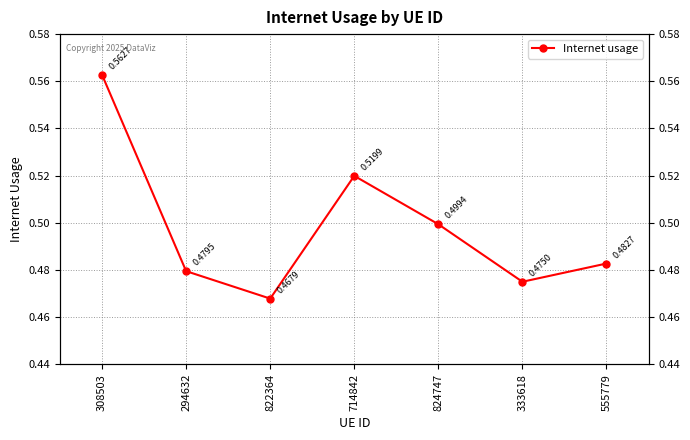

What is the sum of the values at 555779 and 294632?

1.0